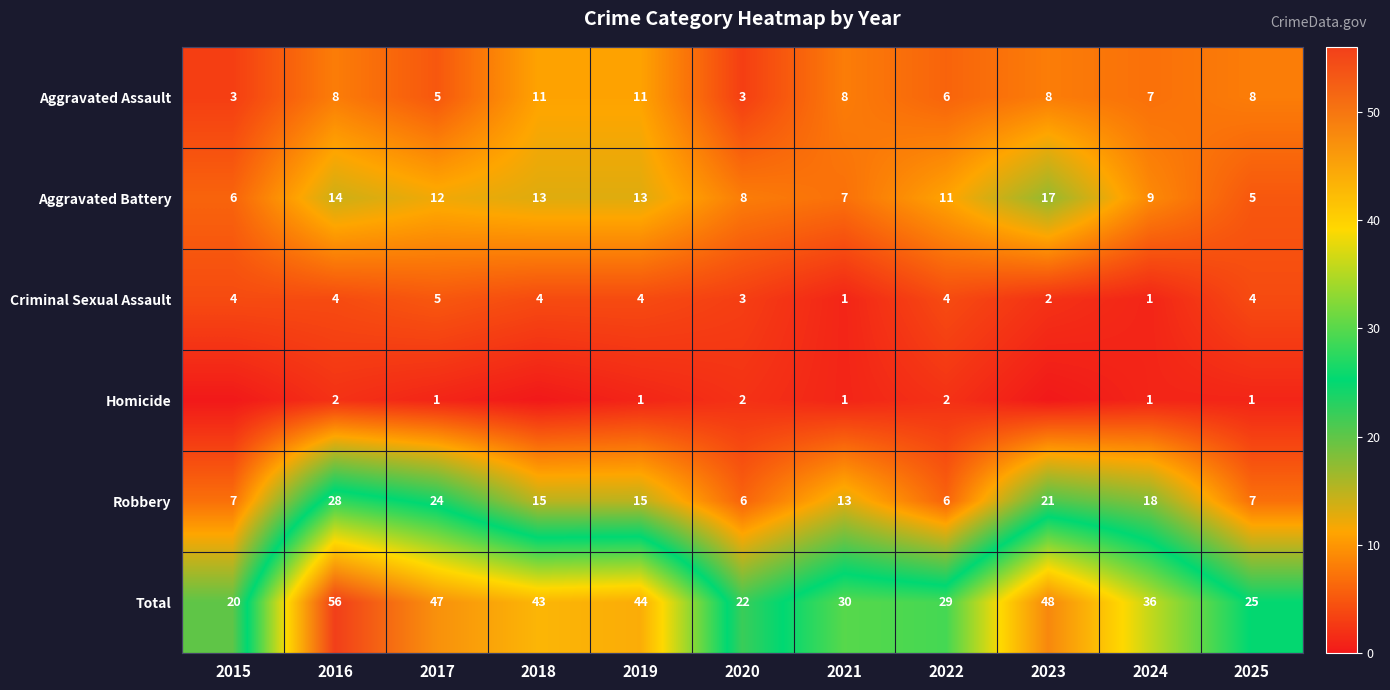

What is the difference between the maximum and minimum values in the Total series?

36